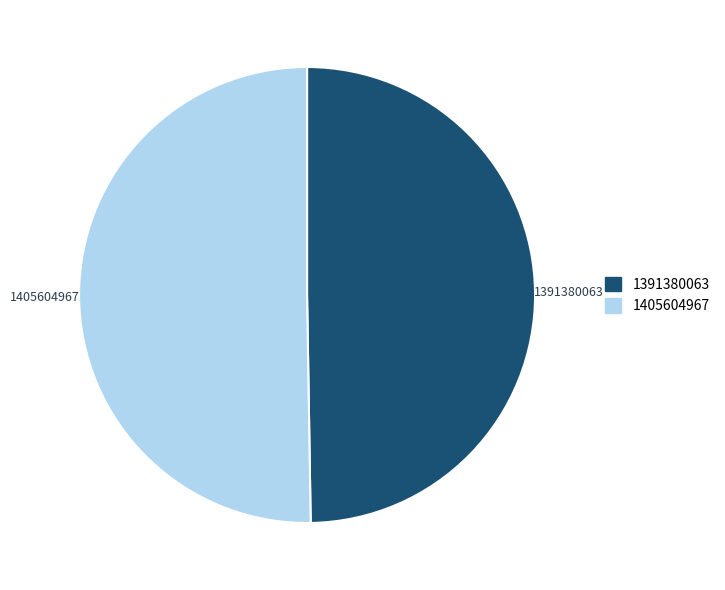

Rank the categories by value from lowest to highest.

1391380063, 1405604967